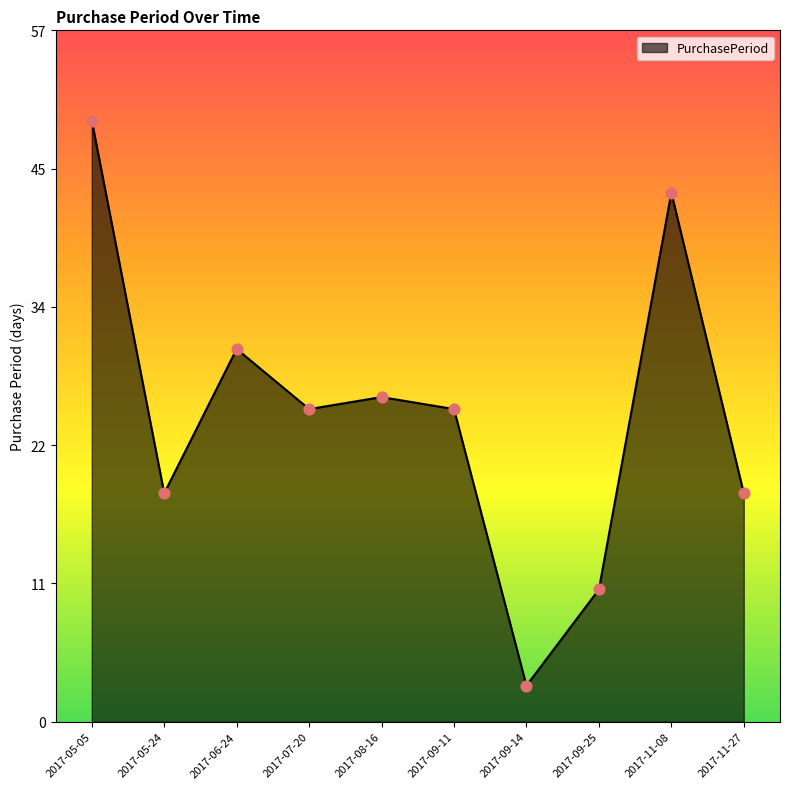

What is the change in value from 2017-08-16 to 2017-09-11?

-1